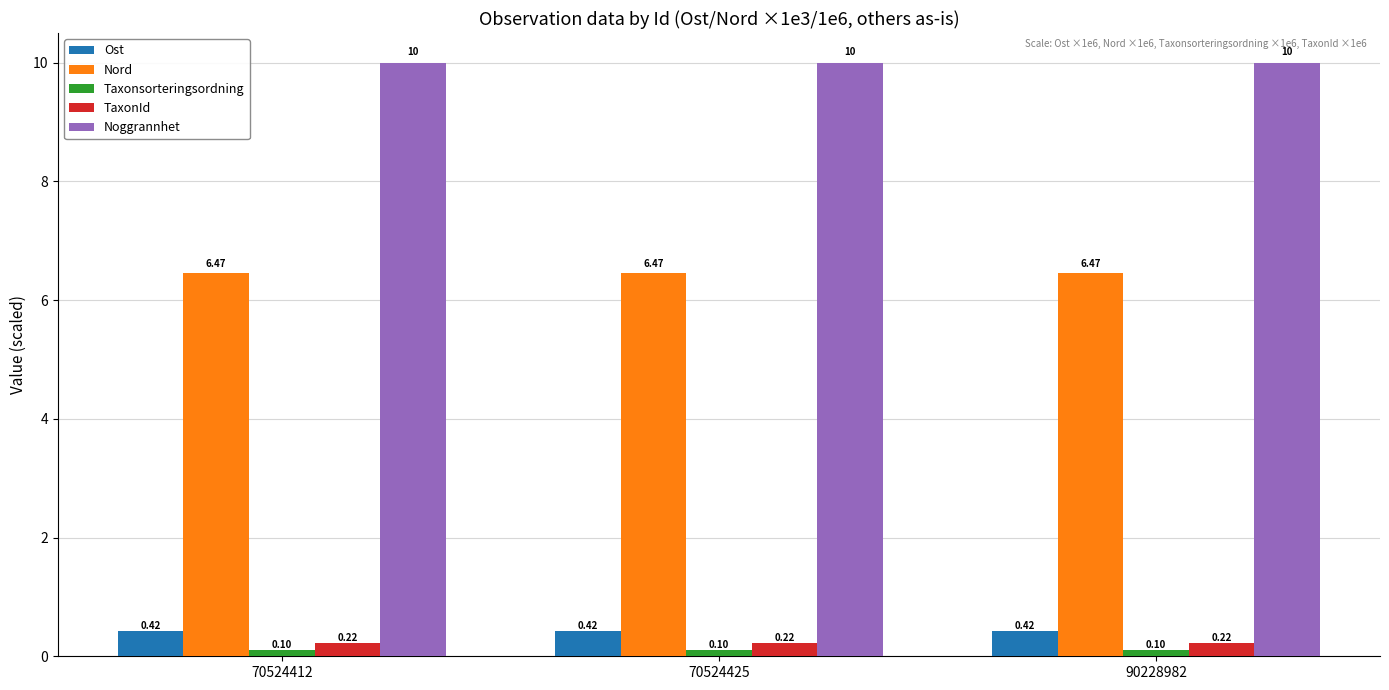

Is the value of Ost at 70524425 greater than the value of TaxonId at 70524412?

Yes